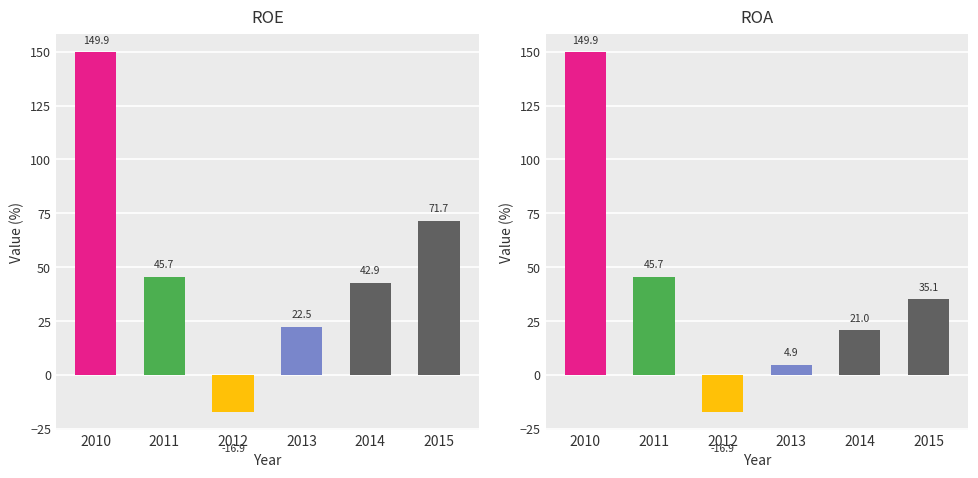

Reading left to right, extract all data points from this chart.

ROE: 2010=149.9	2011=45.7	2012=-16.9	2013=22.5	2014=42.9	2015=71.7
ROA: 2010=149.9	2011=45.7	2012=-16.9	2013=4.9	2014=21.0	2015=35.1